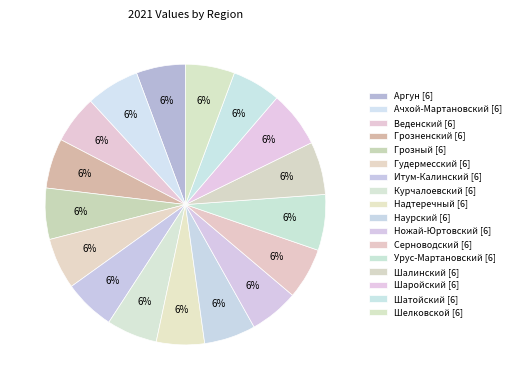

Count the number of slices in the pie.

17